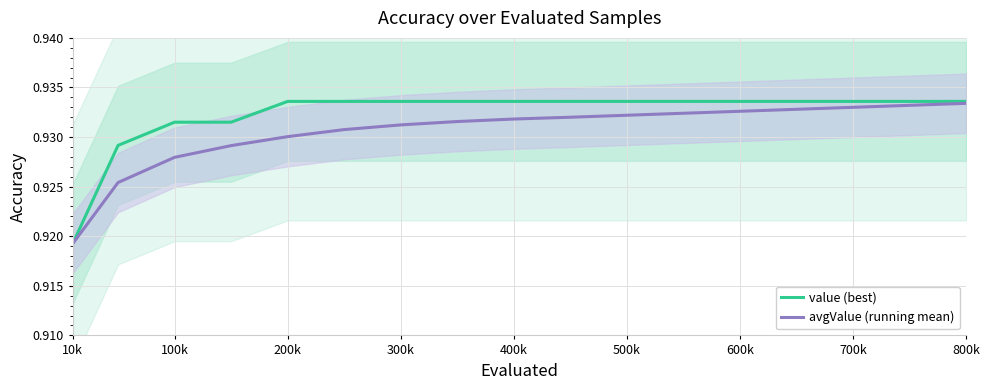

Does the chart display data point markers on the line(s)?

No